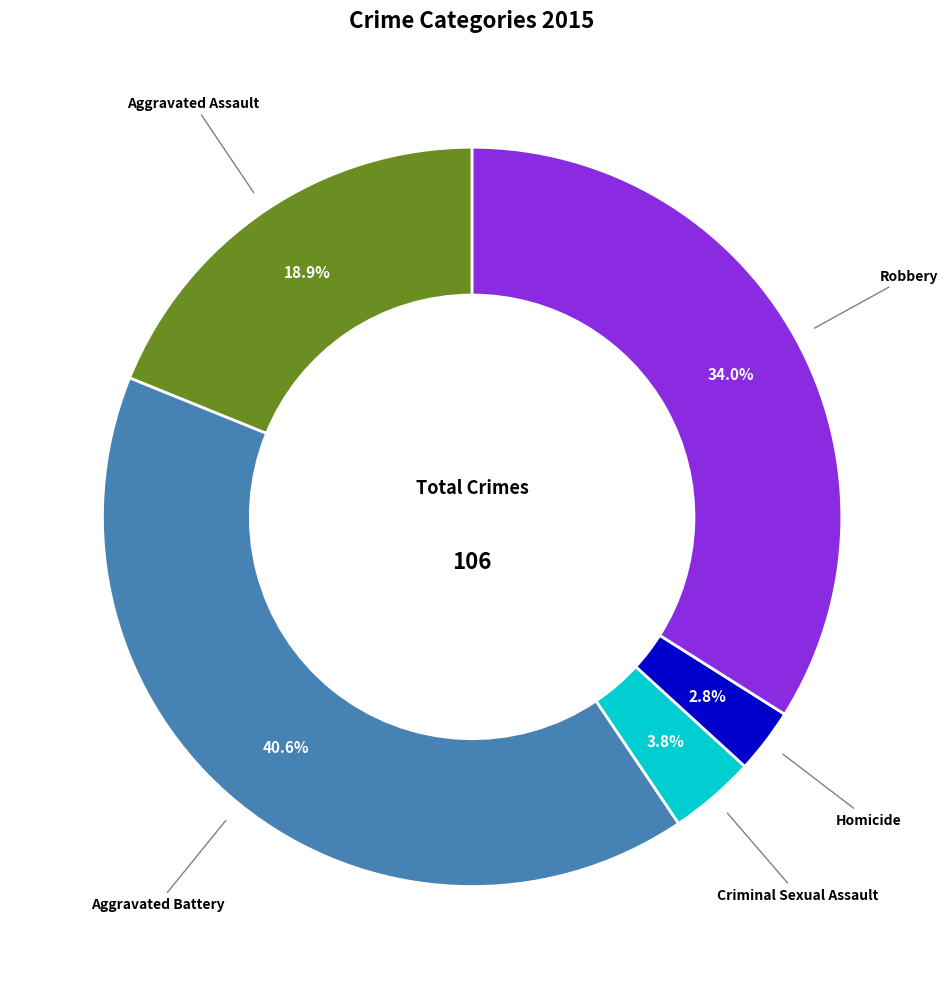

Does any single category account for the majority?

No